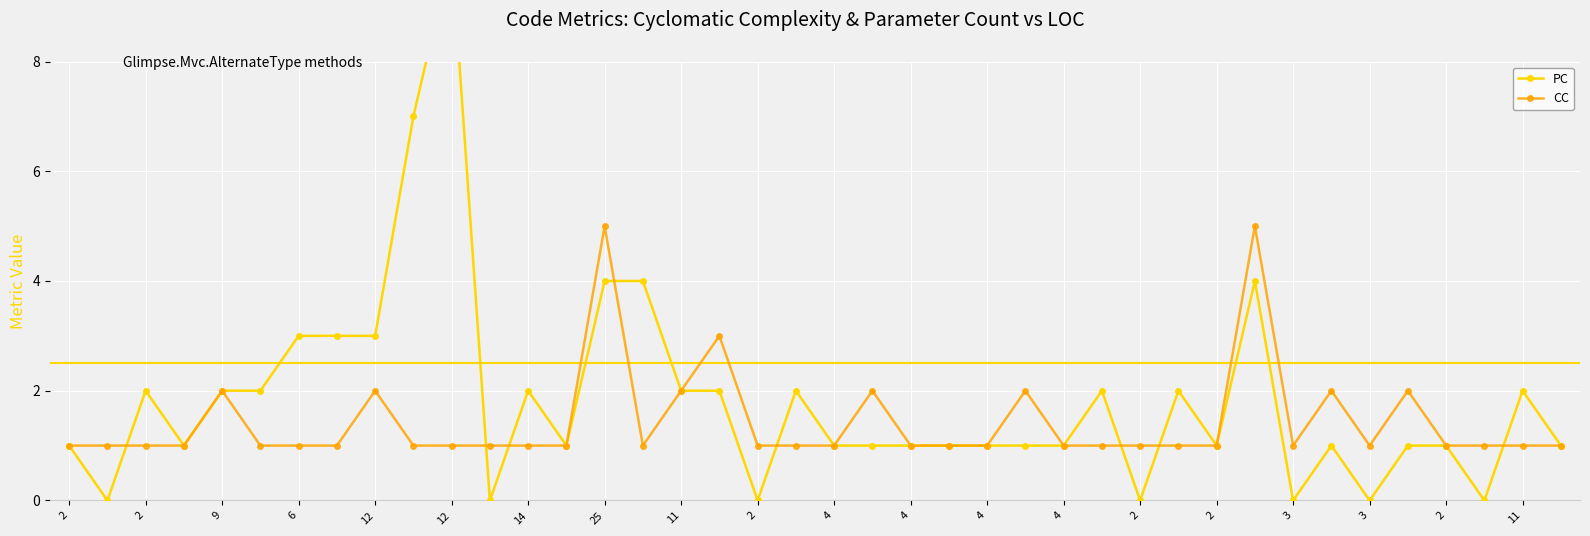

Where is CC nearest to the value 3?

3